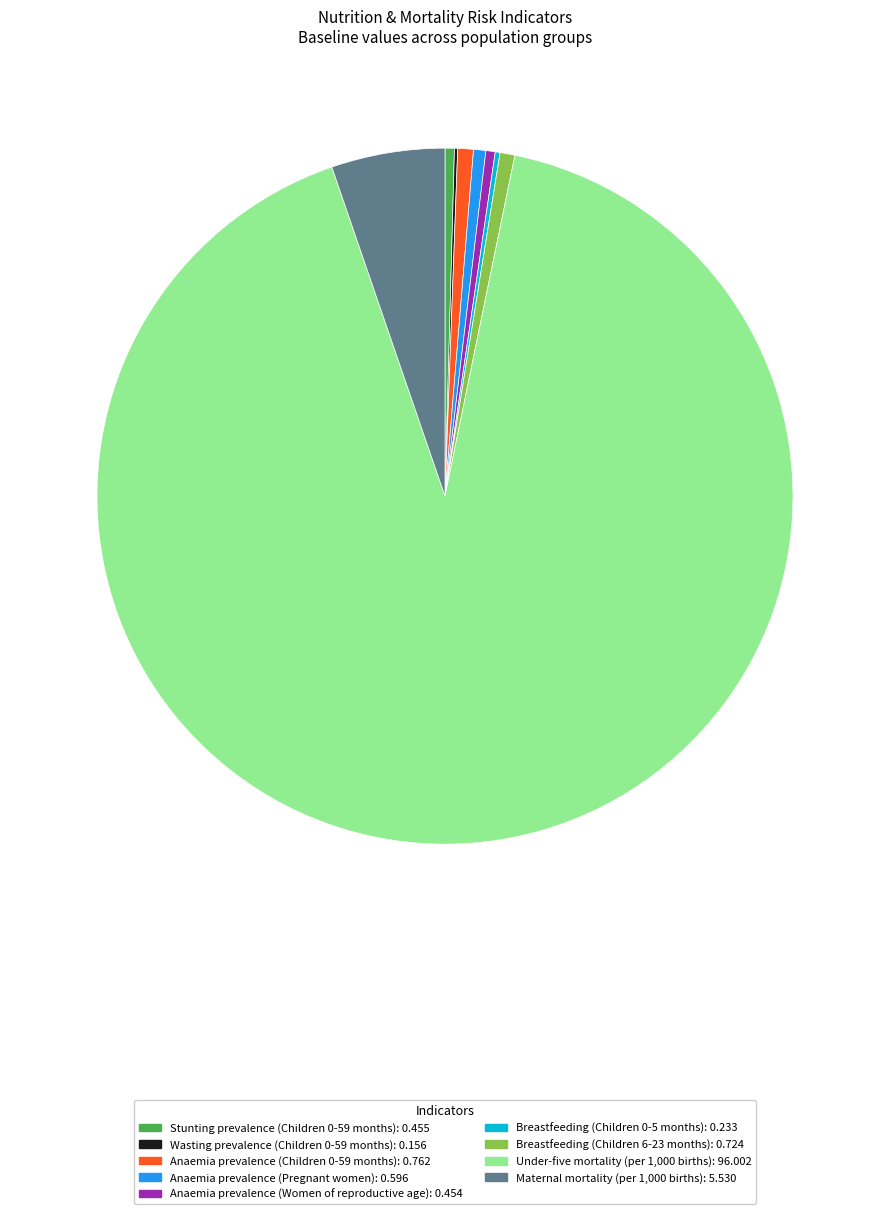

Which category has the biggest portion of the pie?

Under-five mortality (per 1,000 births)